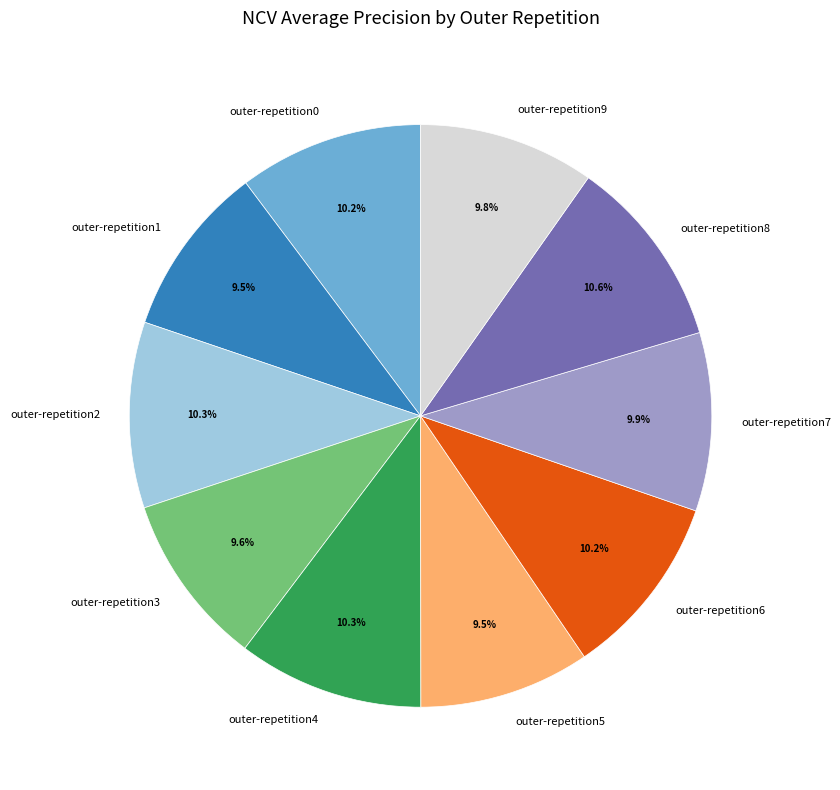

Does any single category account for the majority?

No